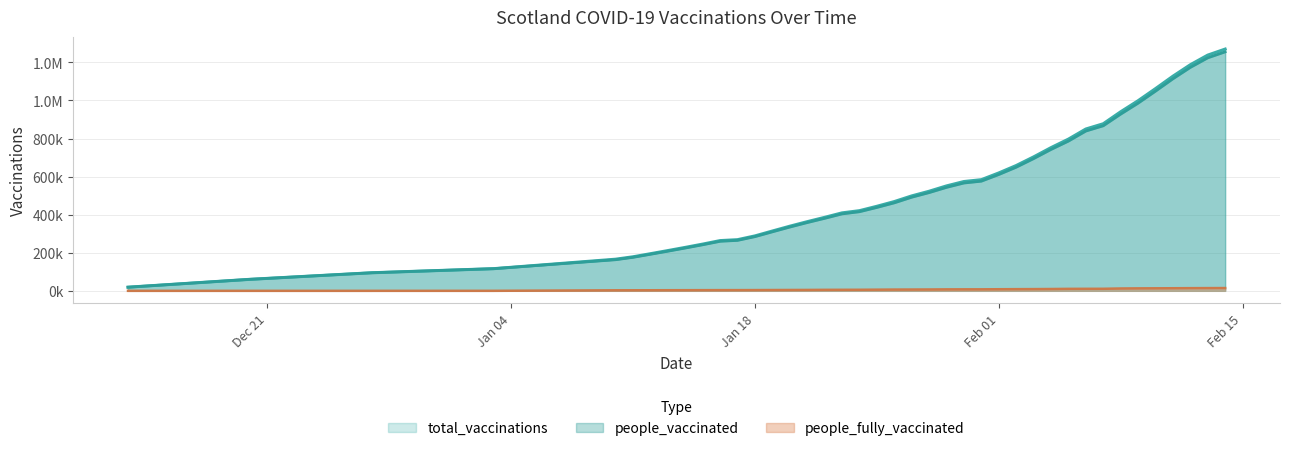

True or false: people_fully_vaccinated and people_vaccinated intersect in this chart.

False